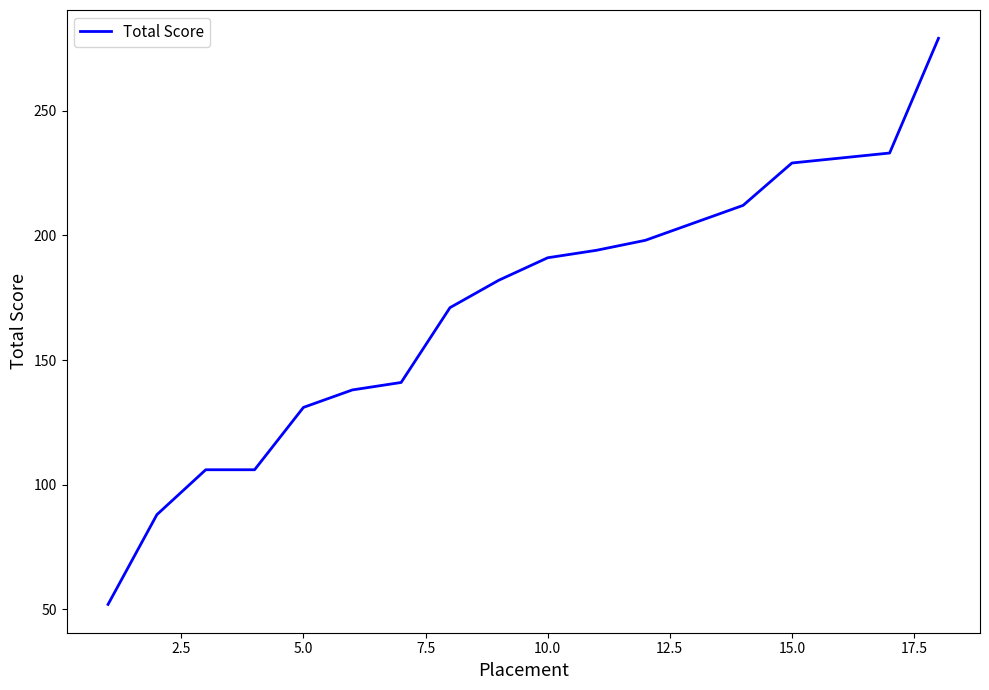

What is the smallest value displayed?

52